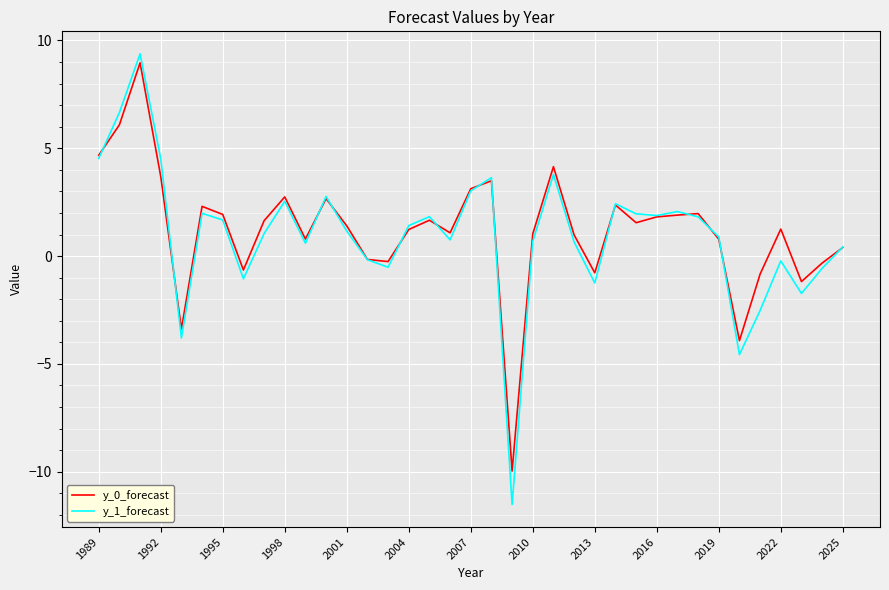

Is this an area chart (filled region under the line)?

No